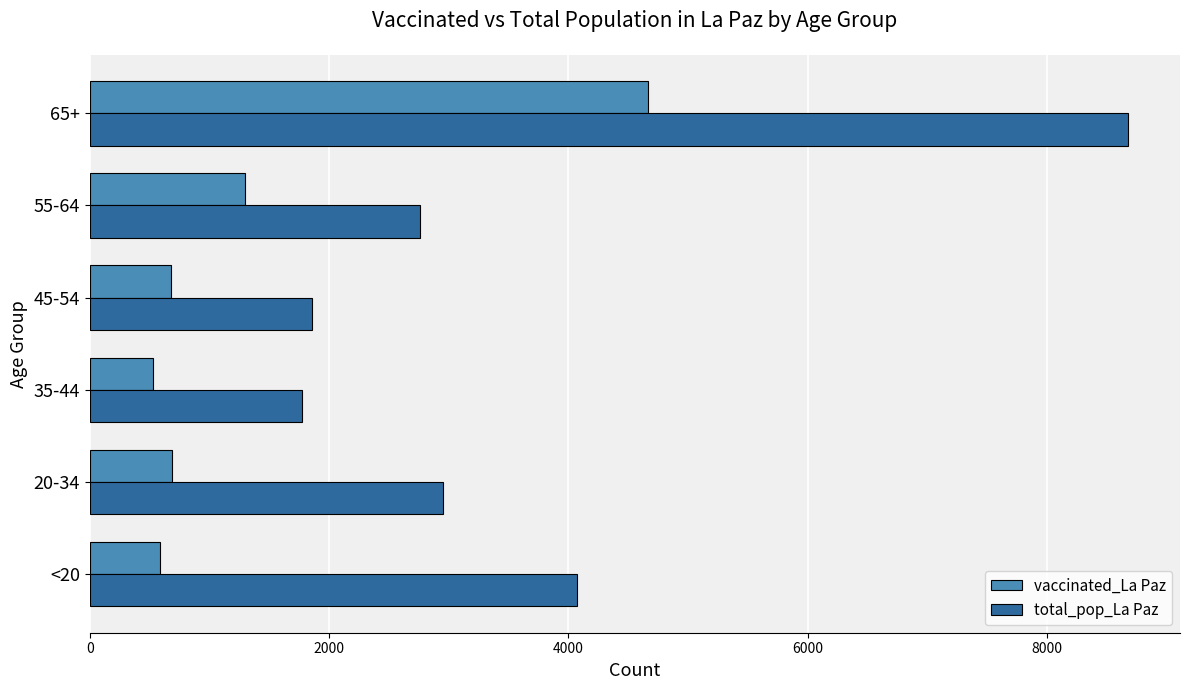

At 45-54, list the series in order from largest to smallest.

total_pop_La Paz, vaccinated_La Paz